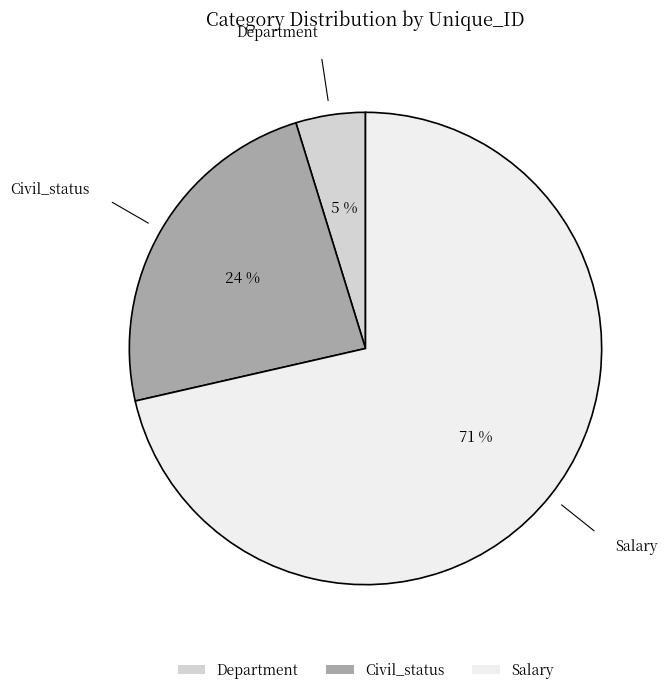

Which has a higher value, Department or Salary?

Salary